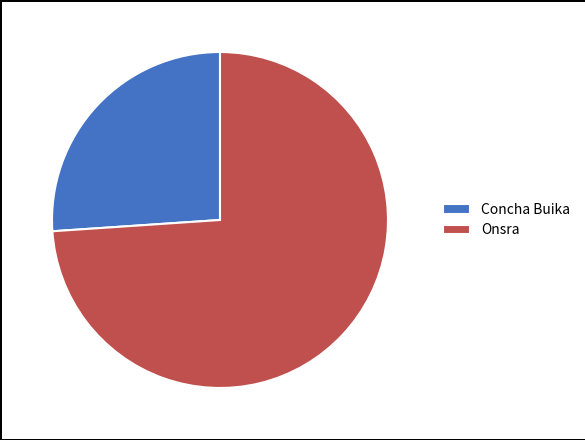

Is there any slice that represents more than half of the pie?

Yes